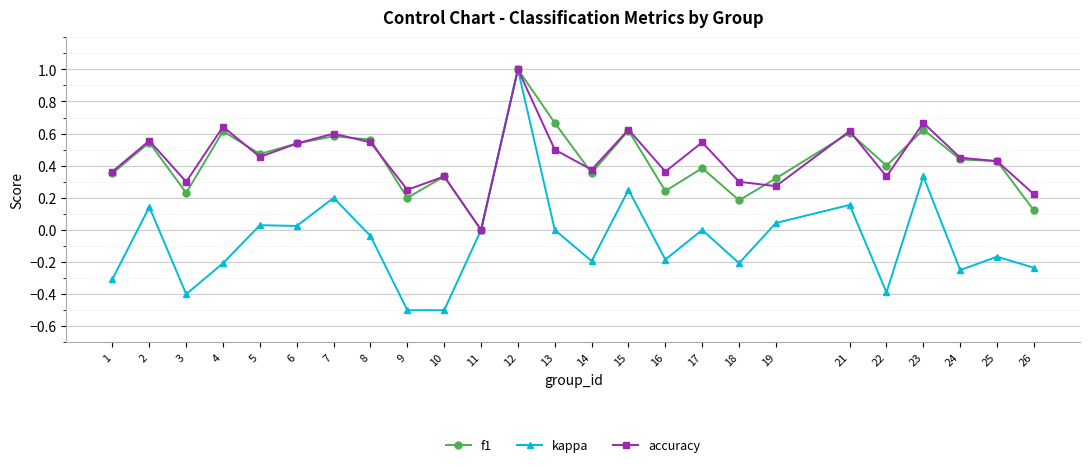

The f1 series shows 0.2 at 18. True or false?

True